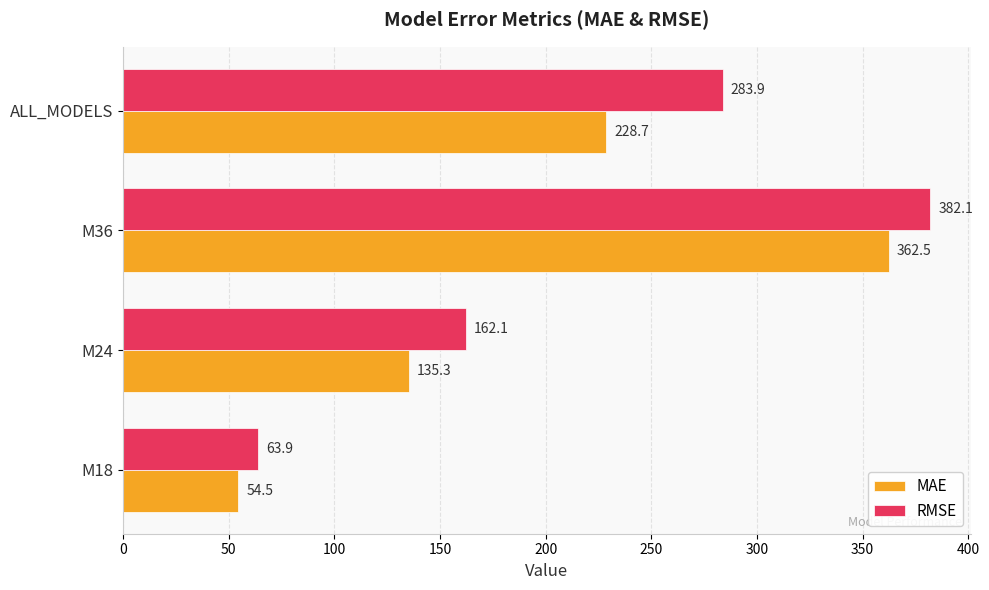

At which label is MAE closest to 208?

ALL_MODELS